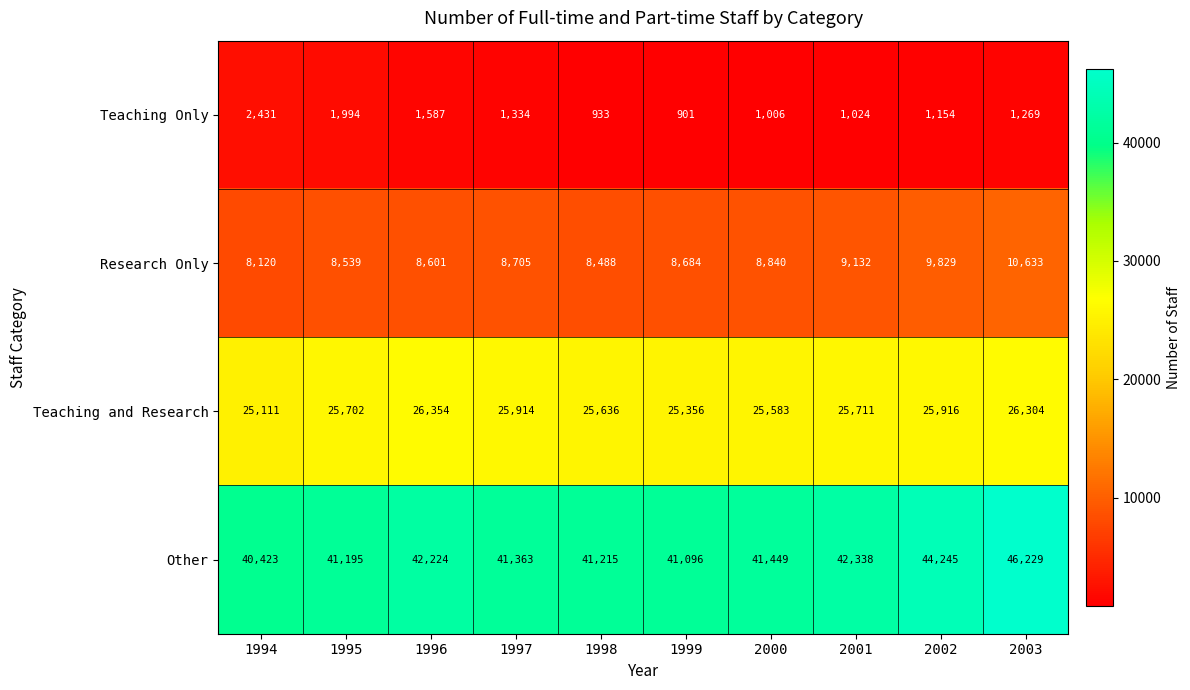

What is the difference between the Other values at 1996 and 1994?

1801